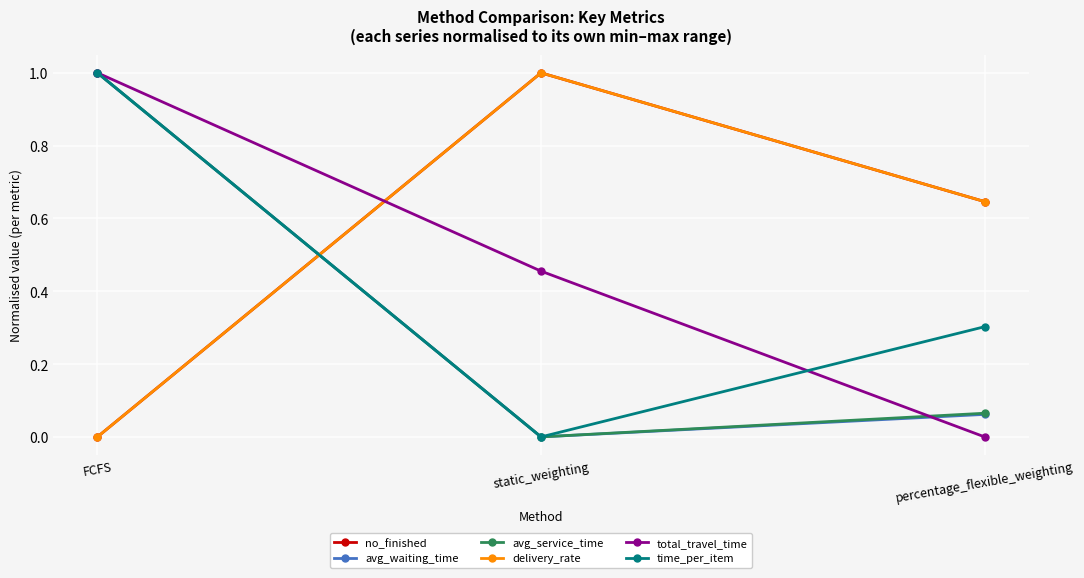

How many lines are shown in the chart?

6